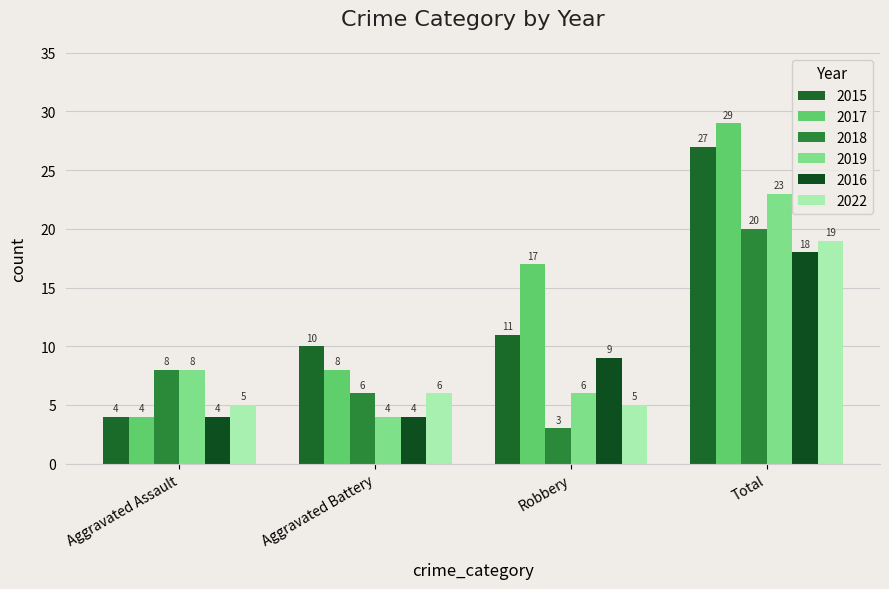

How many categories are shown in the chart?

4